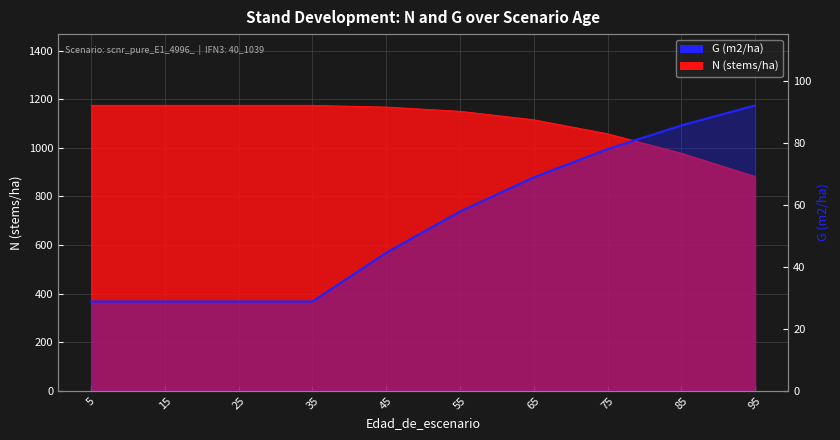

What is the difference between the maximum and minimum values?

63.2